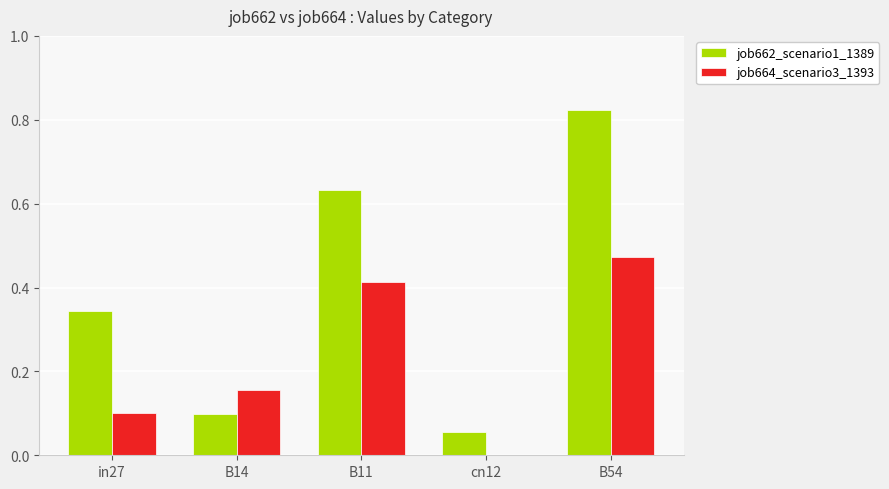

Which series changed the most between B14 and B11?

job662_scenario1_1389